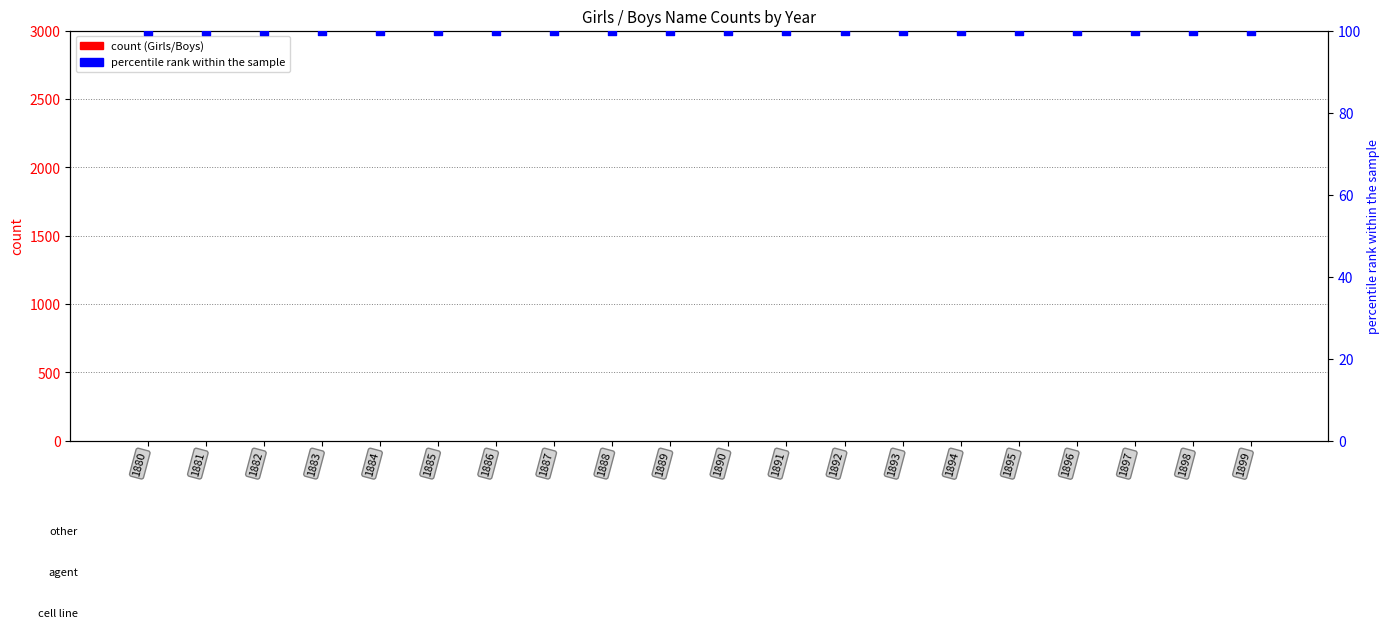

At which category is the sum across all series the highest?

1880